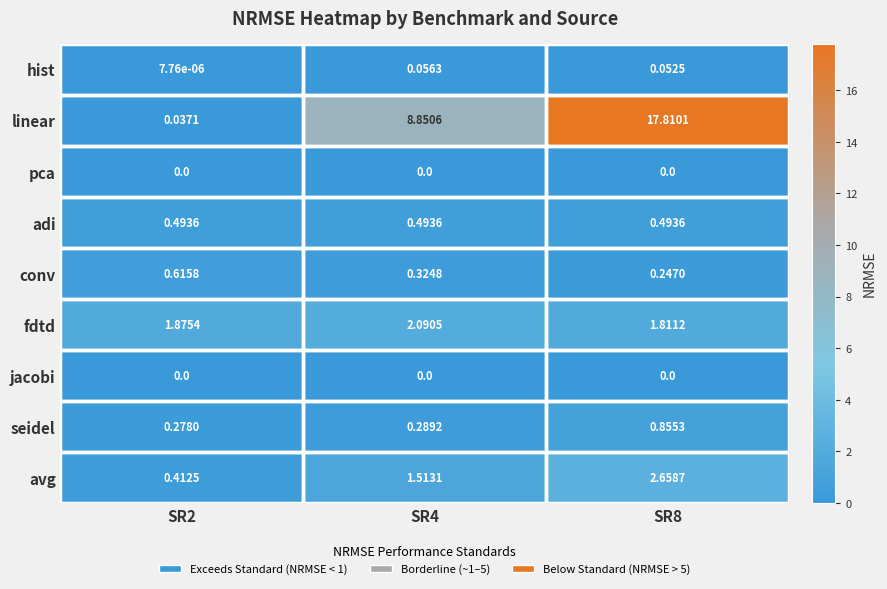

Which series has the largest total across all categories?

linear